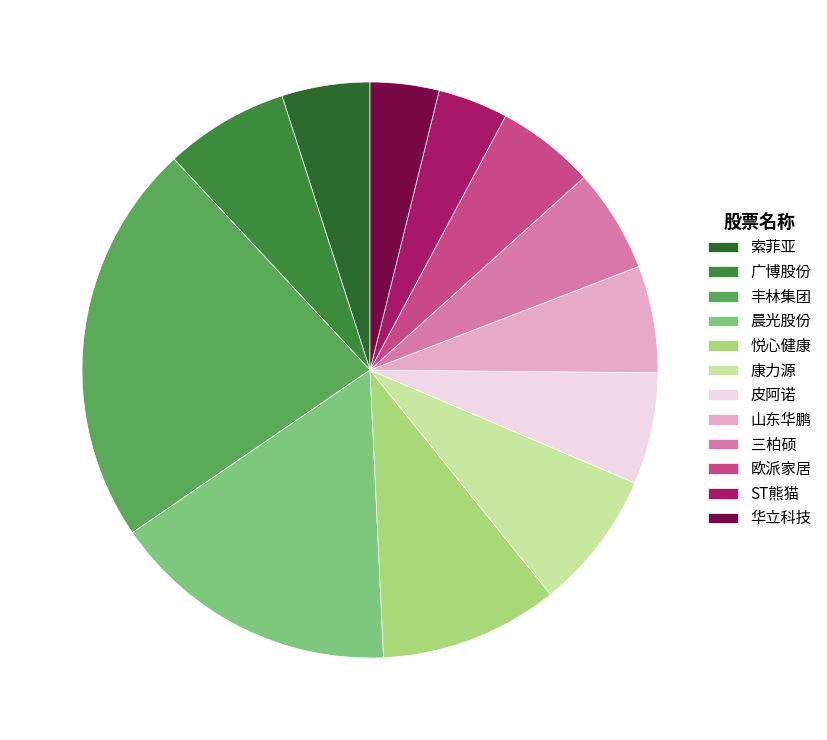

Is it true that 山东华鹏 is 1% of the pie?

False